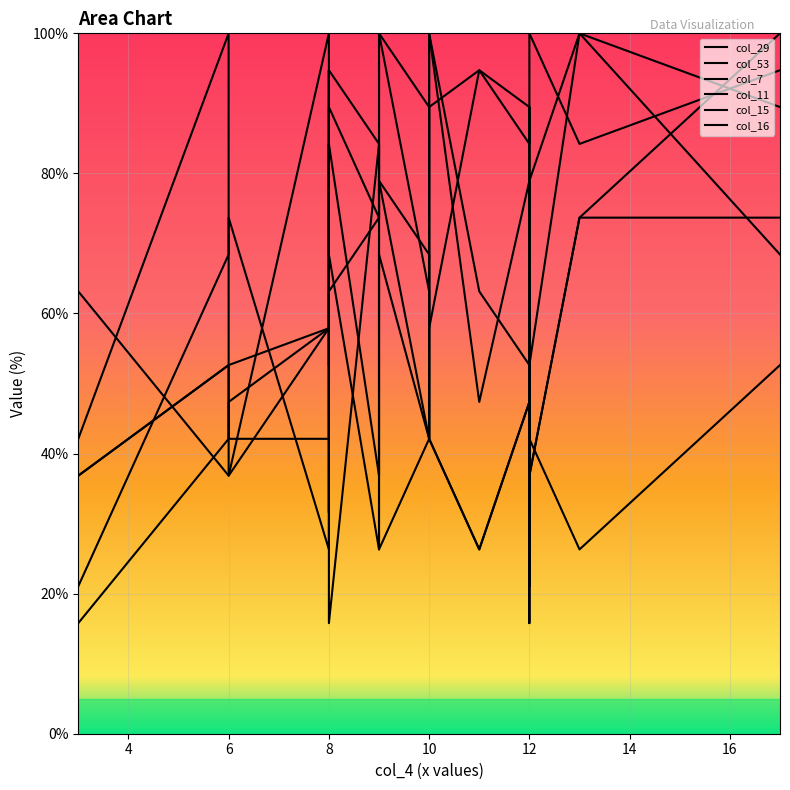

Between 6 and 12, which series saw the biggest shift?

col_7